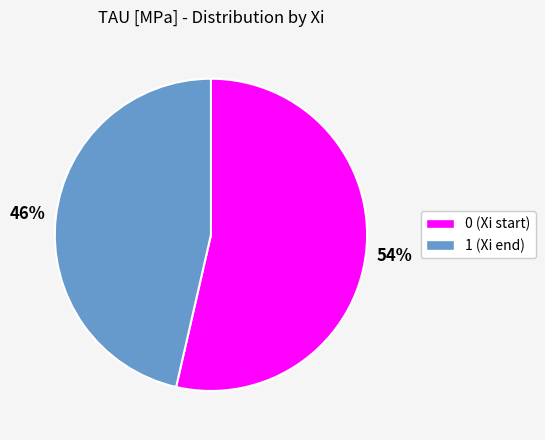

To the nearest percent, what is the average slice percentage?

50%